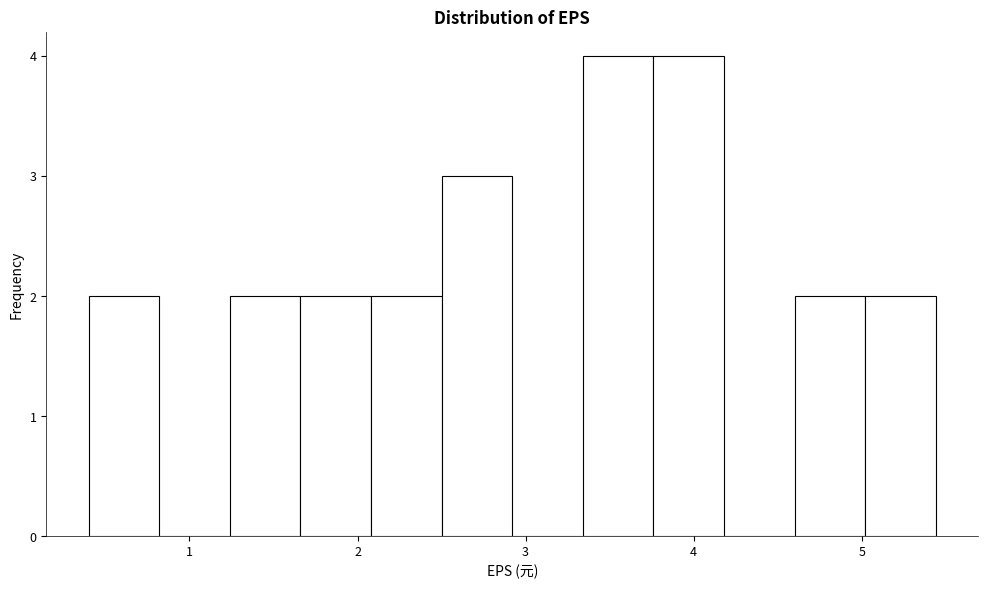

Reading left to right, transcribe this chart: for each bar, give the range it covers on the x-axis and its height. Neither the bar edges nor the heights are printed on the chart, so give them approximately, as read against the axes.

0.40 to 0.82: 2
0.82 to 1.24: 0
1.24 to 1.66: 2
1.66 to 2.08: 2
2.08 to 2.50: 2
2.50 to 2.92: 3
2.92 to 3.34: 0
3.34 to 3.76: 4
3.76 to 4.18: 4
4.18 to 4.60: 0
4.60 to 5.02: 2
5.02 to 5.44: 2